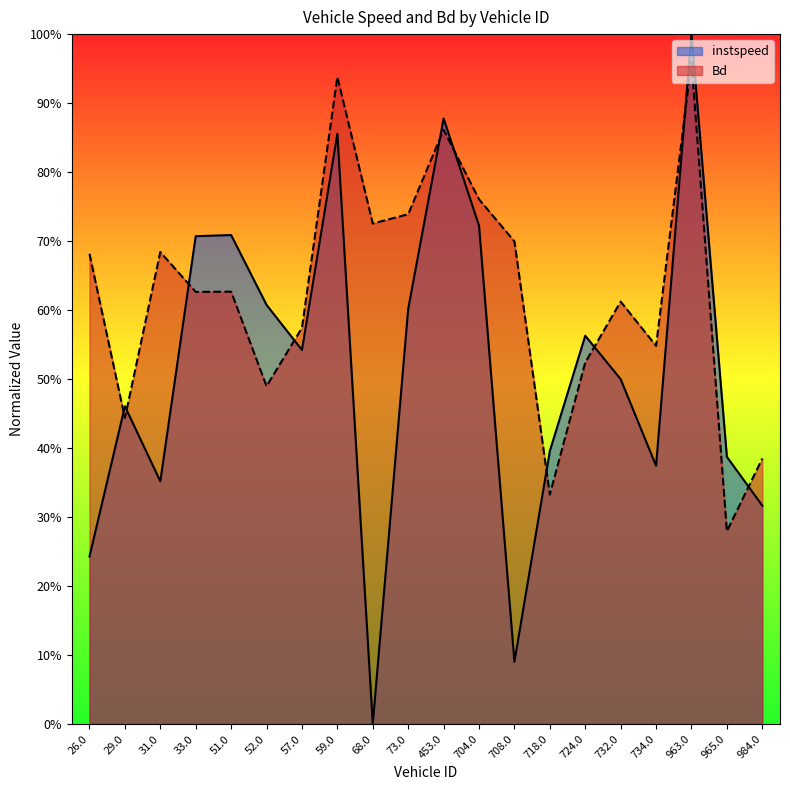

Reading left to right, list all the values displayed in this chart.

instspeed: 26.0=0.2	29.0=0.5	31.0=0.4	33.0=0.7	51.0=0.7	52.0=0.6	57.0=0.5	59.0=0.9	68.0=0.0	73.0=0.6	453.0=0.9	704.0=0.7	708.0=0.1	718.0=0.4	724.0=0.6	732.0=0.5	734.0=0.4	963.0=1.0	965.0=0.4	984.0=0.3
Bd: 26.0=0.7	29.0=0.4	31.0=0.7	33.0=0.6	51.0=0.6	52.0=0.5	57.0=0.6	59.0=0.9	68.0=0.7	73.0=0.7	453.0=0.9	704.0=0.8	708.0=0.7	718.0=0.3	724.0=0.5	732.0=0.6	734.0=0.5	963.0=1.0	965.0=0.3	984.0=0.4